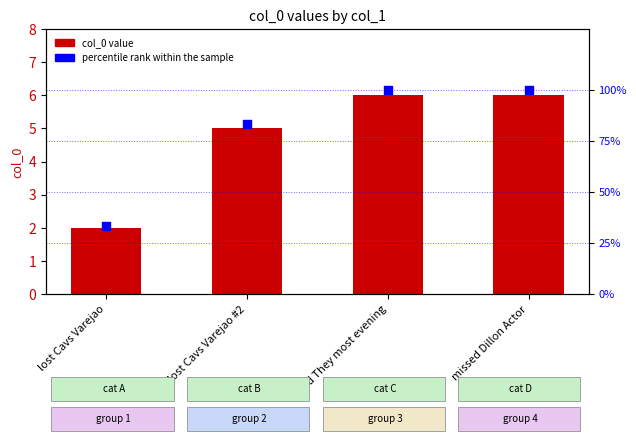

Which series contains the highest Y value?

percentile rank within the sample